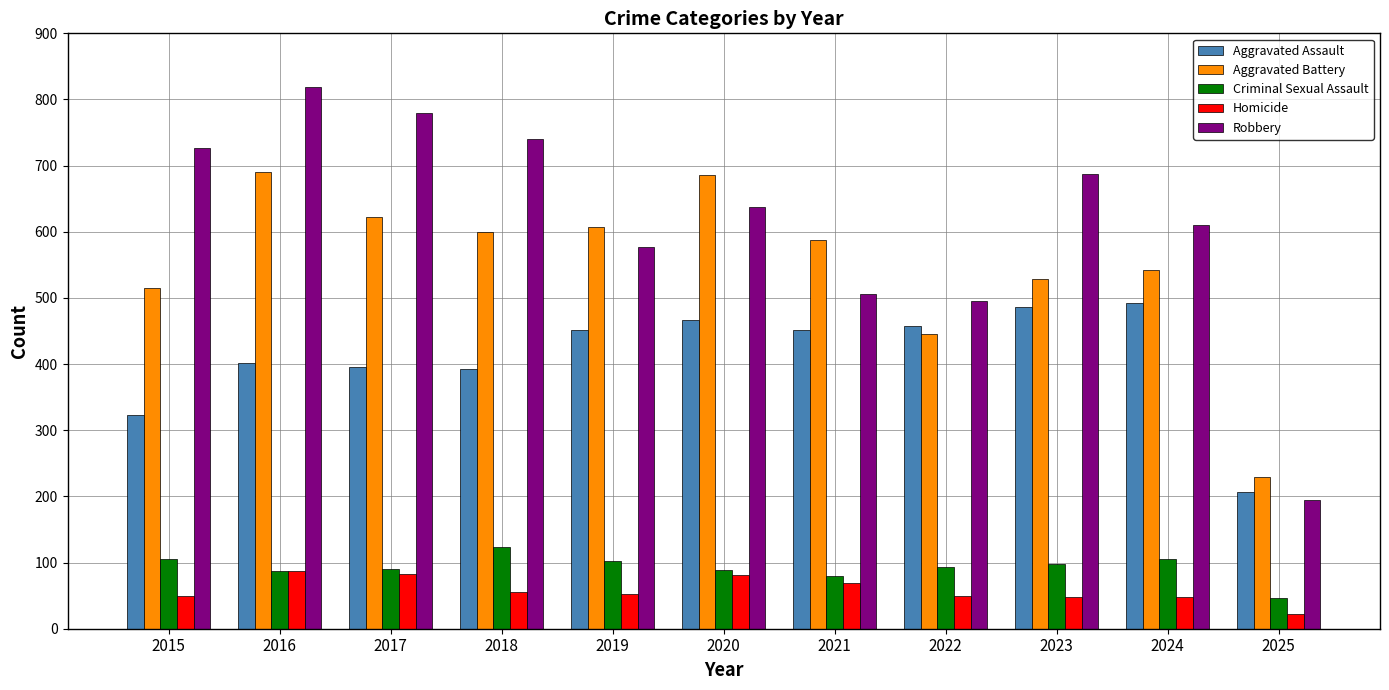

Which label corresponds to the largest value in the chart?

2016